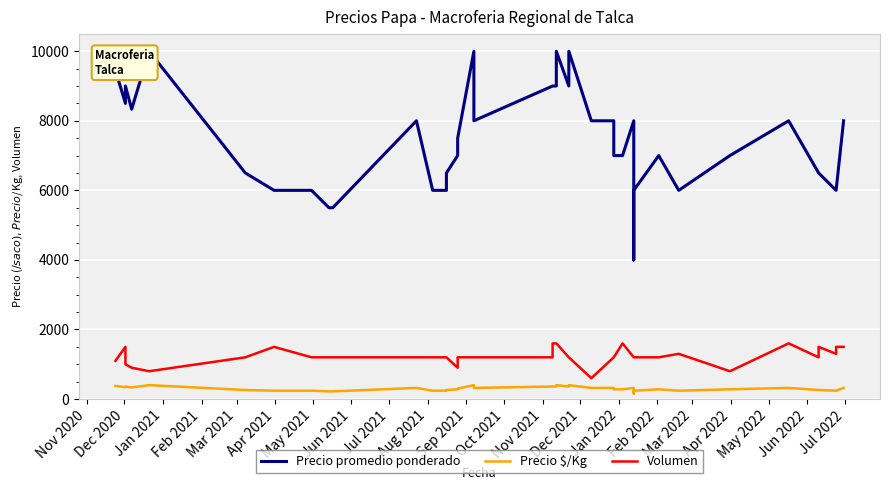

Is the value of Precio $/Kg at 23 greater than the value of Volumen at Nov 2020?

No